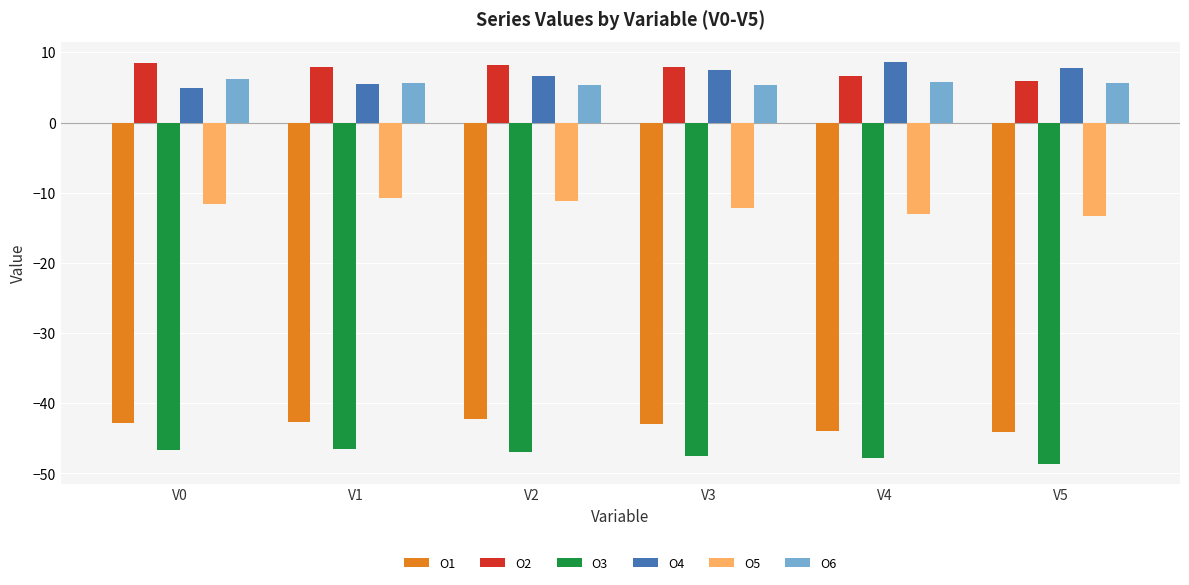

What is the minimum value shown in the chart?

-48.6